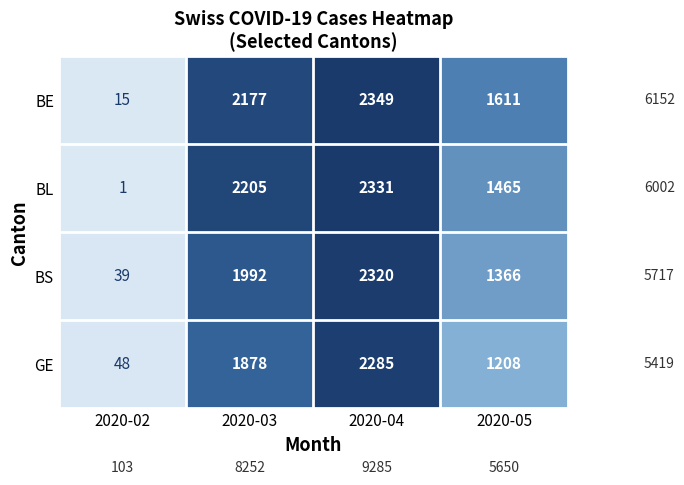

What is the maximum value shown in the chart?

2349